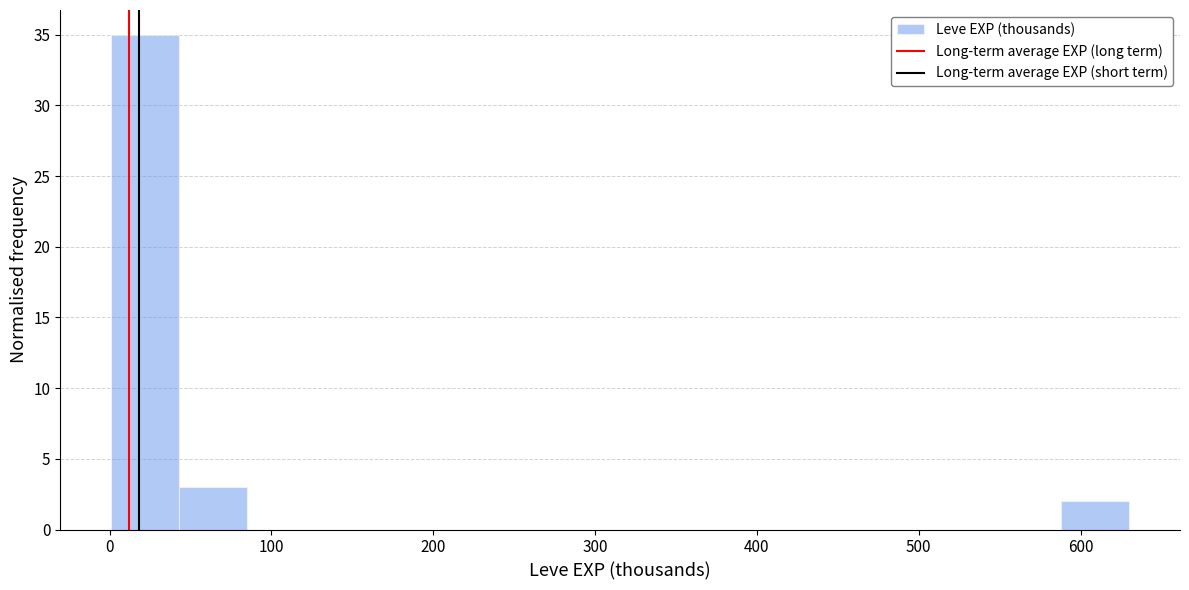

Reading left to right, transcribe this chart: for each bar, give the range it covers on the x-axis and its height. Neither the bar edges nor the heights are printed on the chart, so give them approximately, as read against the axes.

0 to 40: 35
40 to 80: 3
80 to 130: 0
130 to 170: 0
170 to 210: 0
210 to 250: 0
250 to 290: 0
290 to 340: 0
340 to 380: 0
380 to 420: 0
420 to 460: 0
460 to 500: 0
500 to 550: 0
550 to 590: 0
590 to 630: 2